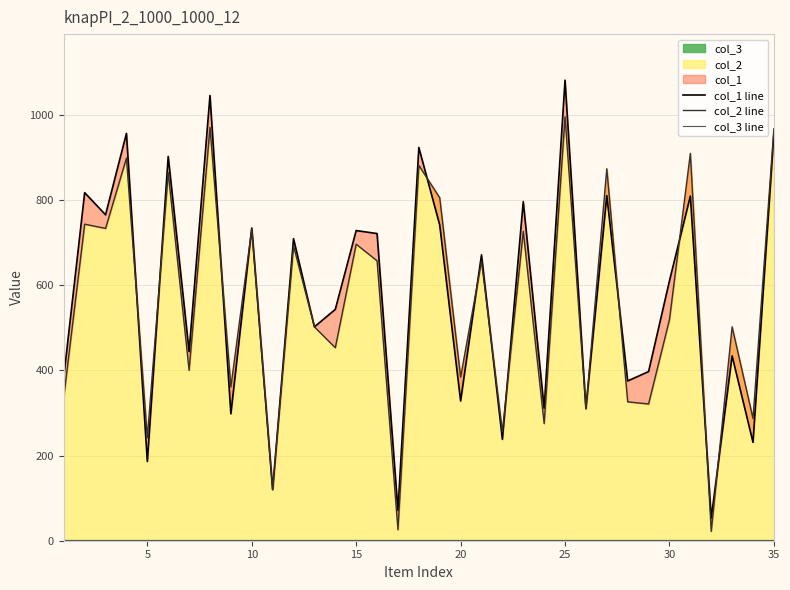

Is the value of col_1 line at 19 greater than the value of col_2 line at 22?

No